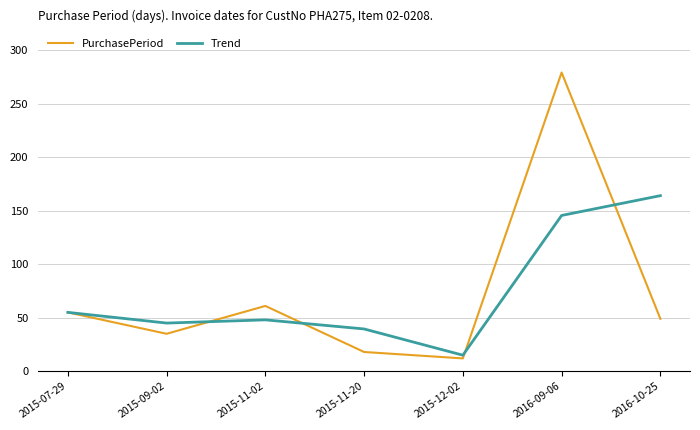

At which category does the chart reach its minimum across all series?

2015-12-02